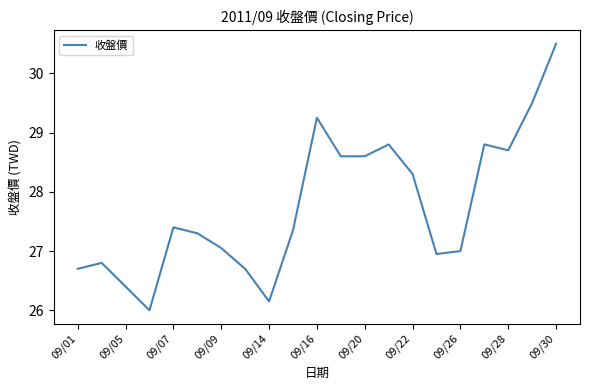

What is the minimum value shown in the chart?

26.0